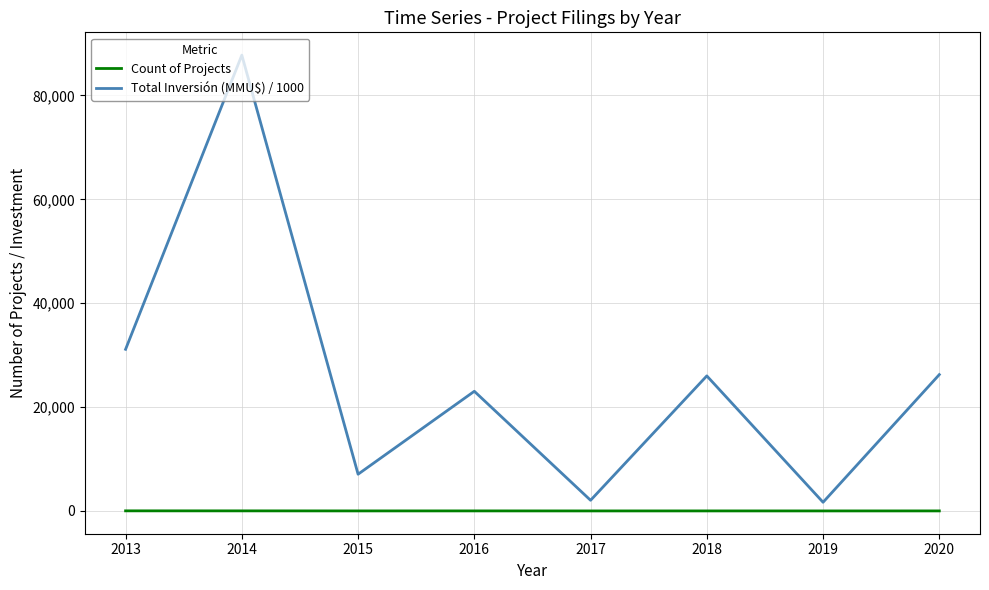

Does the chart display data point markers on the line(s)?

No